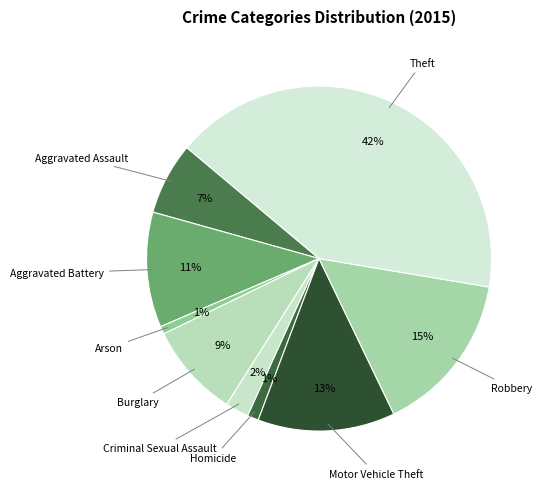

How many segments does this pie chart have?

9